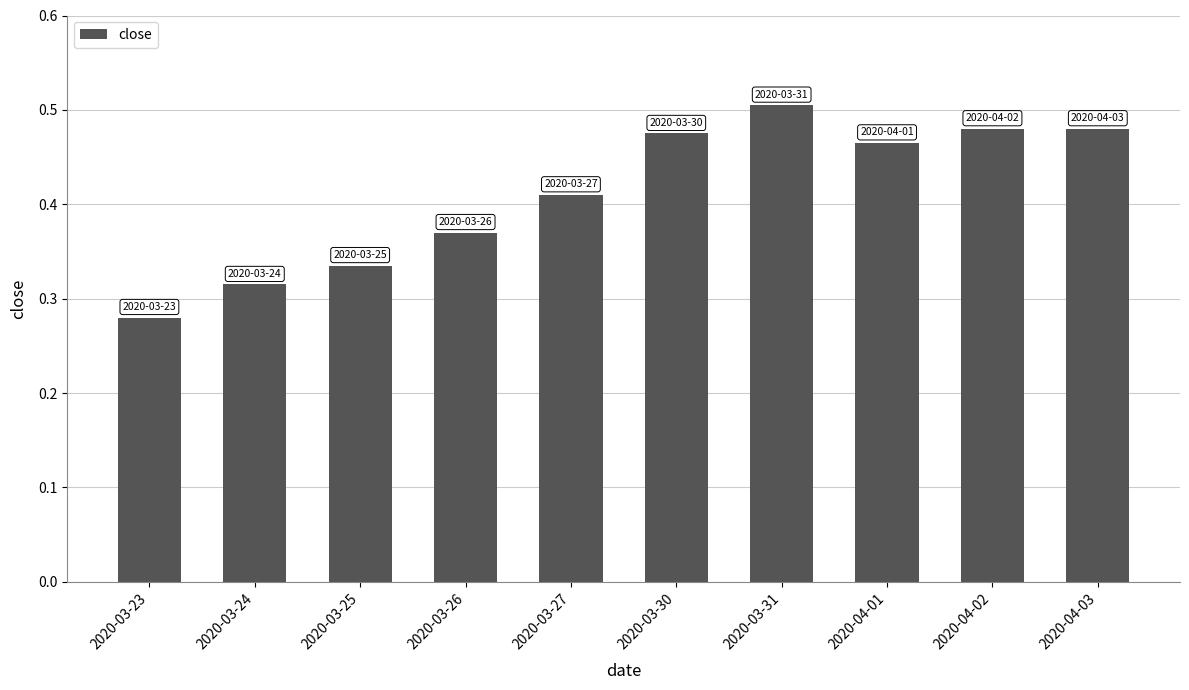

Which label corresponds to the largest value in the chart?

2020-03-31